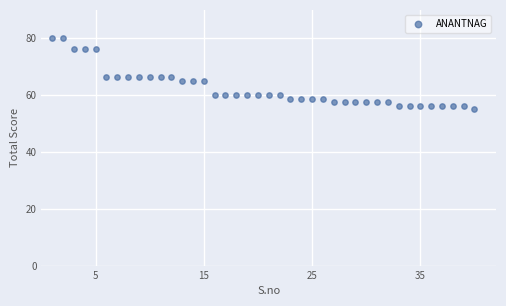

What is the range of Y values (max minus min)?

25.0